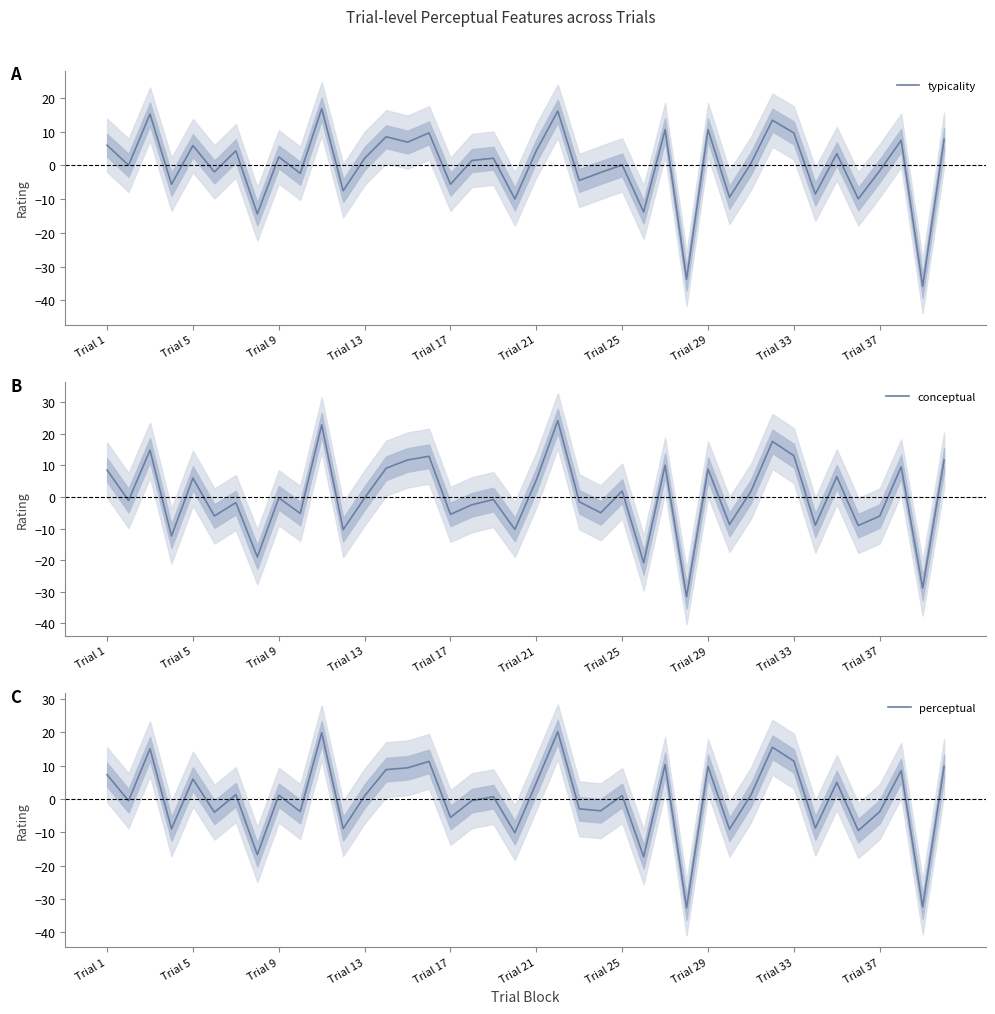

What is the minimum value for typicality?

-35.9